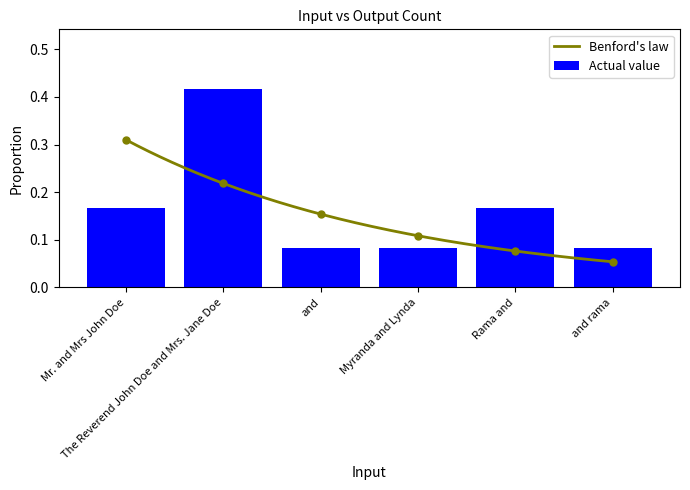

Is it true that the value at and rama is 0.1?

True